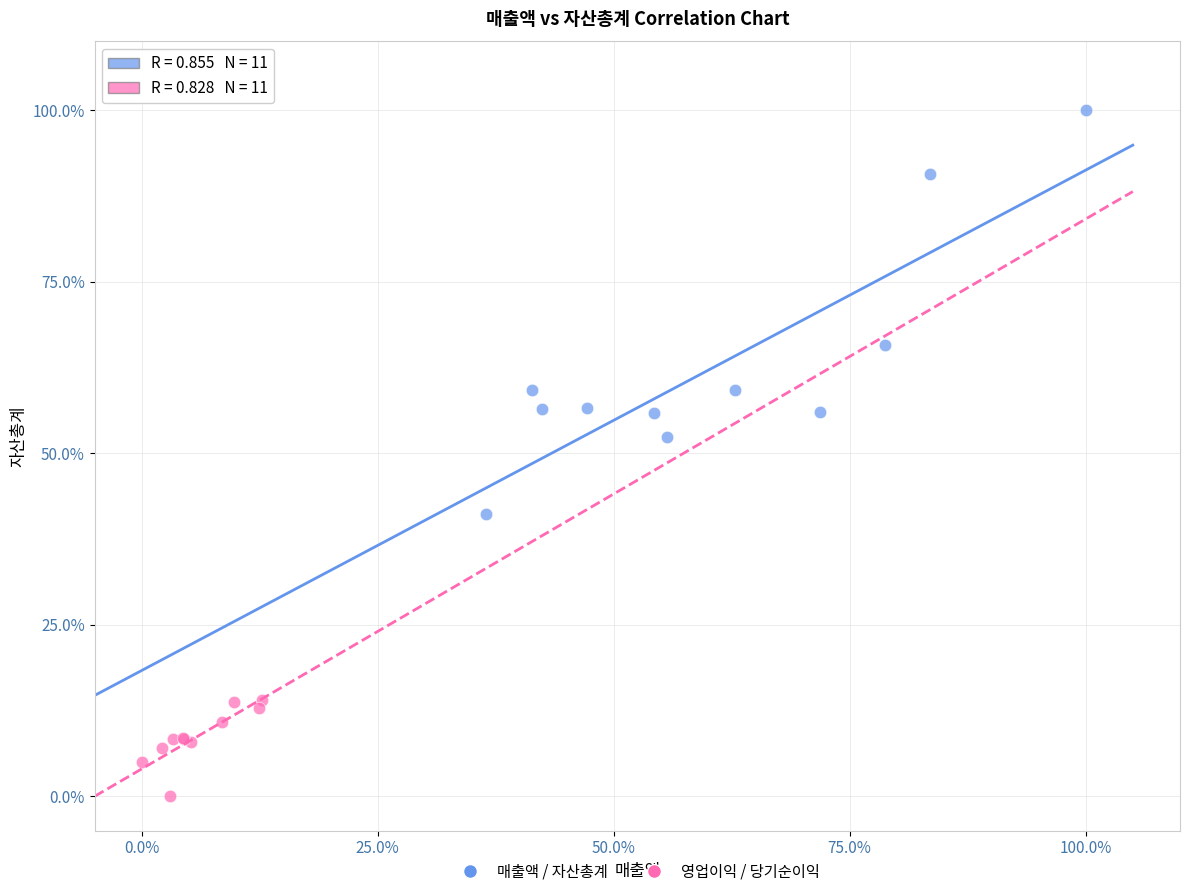

Which series reaches the maximum Y coordinate?

매출액 / 자산총계